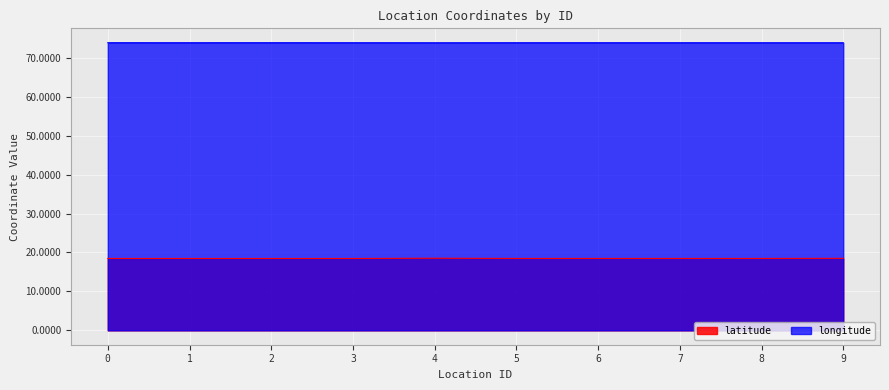

Reading right to left, transcribe all the data shown in this chart.

latitude: 9=18.5	8=18.5	7=18.5	6=18.5	5=18.5	4=18.5	3=18.5	2=18.5	1=18.5	0=18.5
longitude: 9=73.9	8=73.9	7=73.9	6=73.9	5=73.9	4=73.9	3=73.9	2=73.9	1=73.9	0=73.9